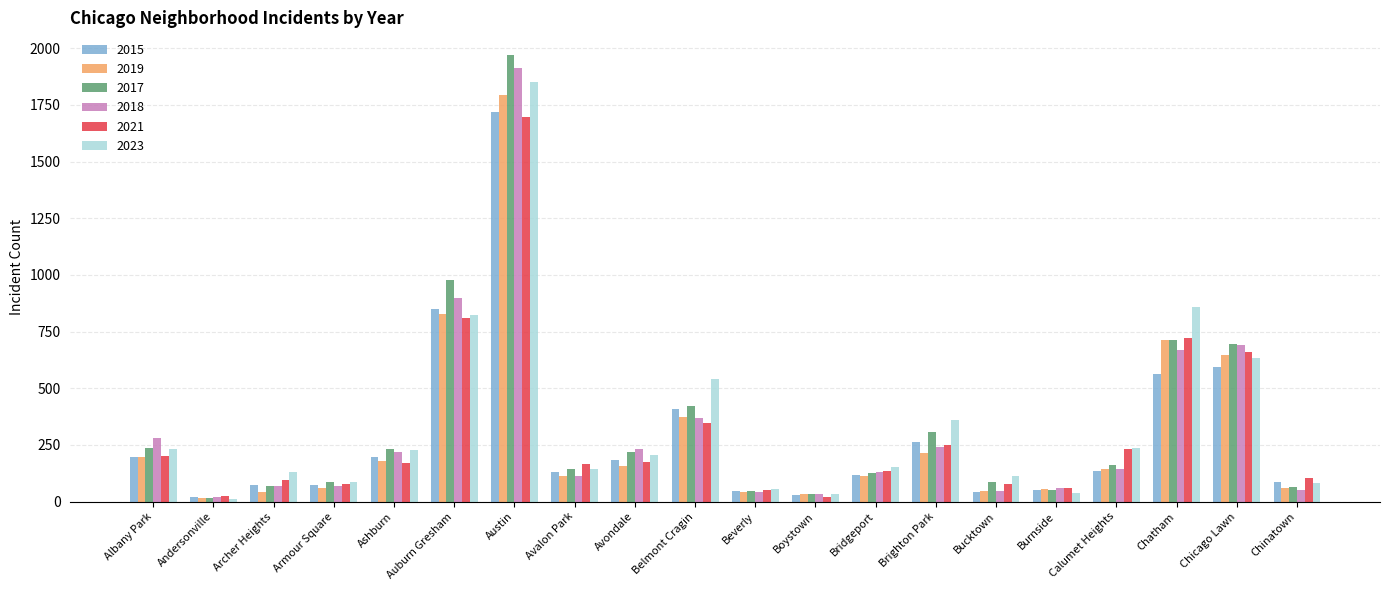

The value of 2015 at Chicago Lawn is 260. True or false?

False